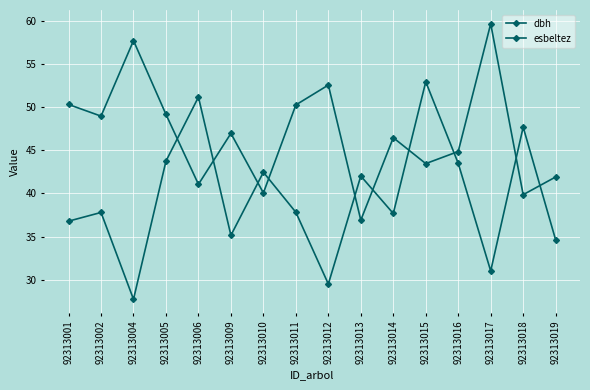

Where is the first local maximum for dbh?

92313004